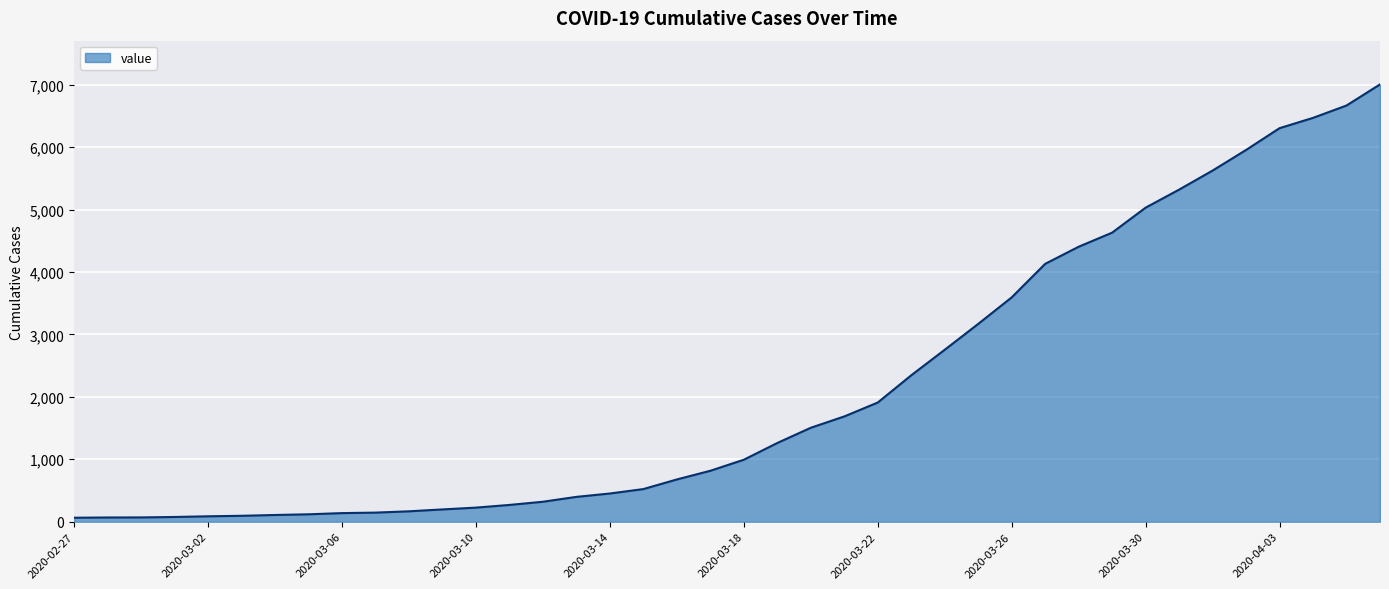

What is the greatest value displayed?

7004